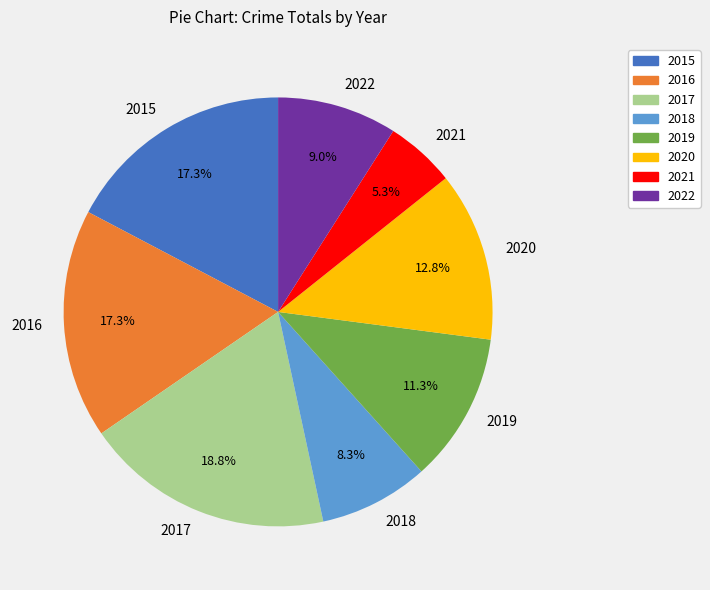

Is there a majority slice in this chart?

No